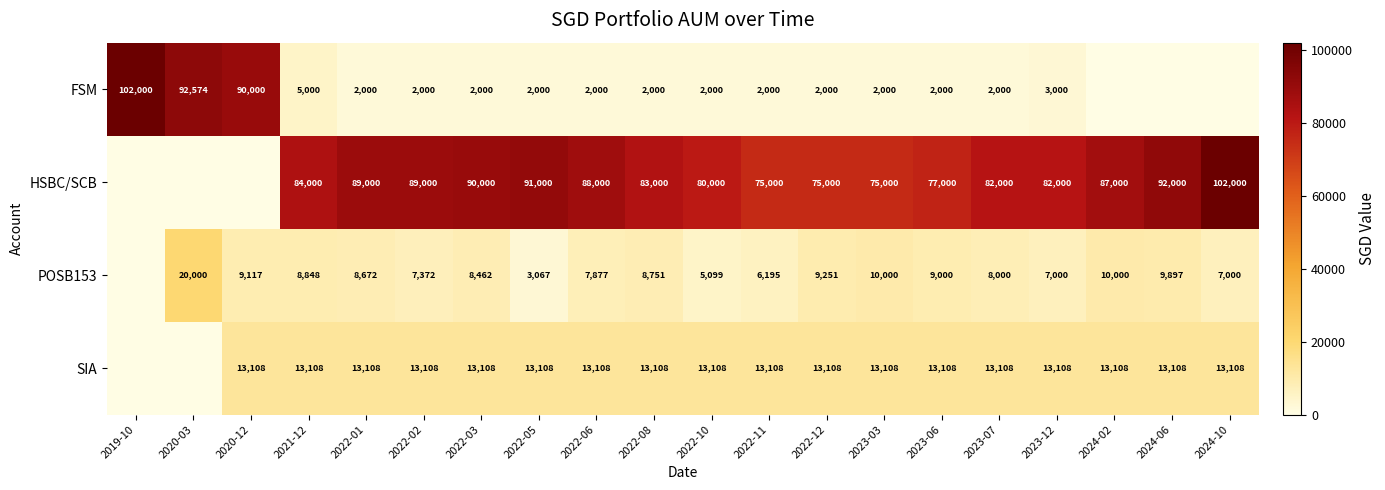

How many distinct data groups are displayed?

4